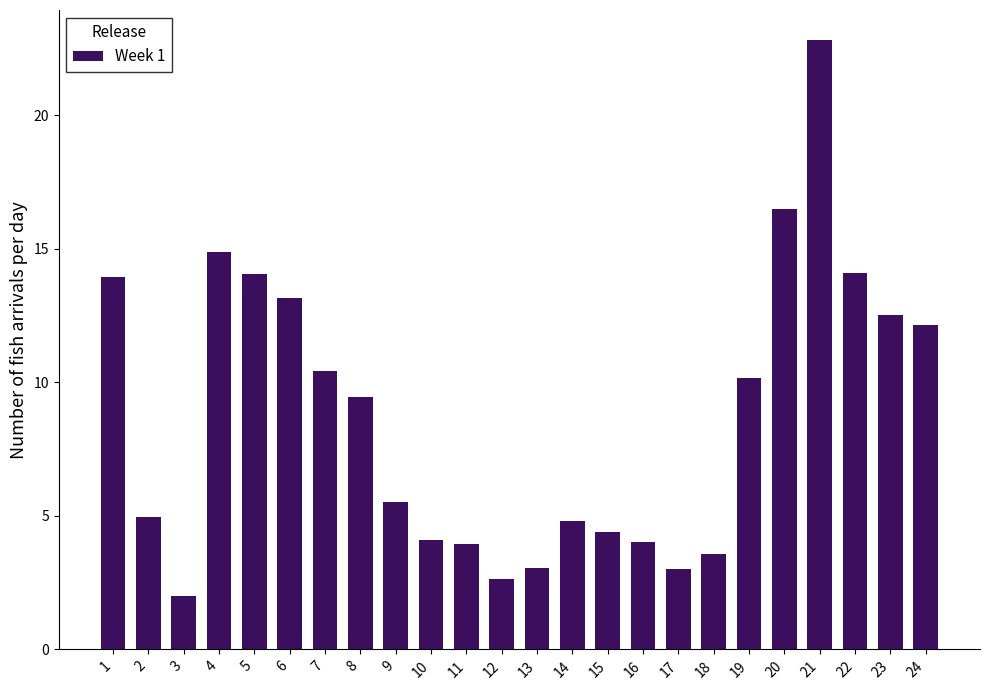

Read the value at 1.

13.9